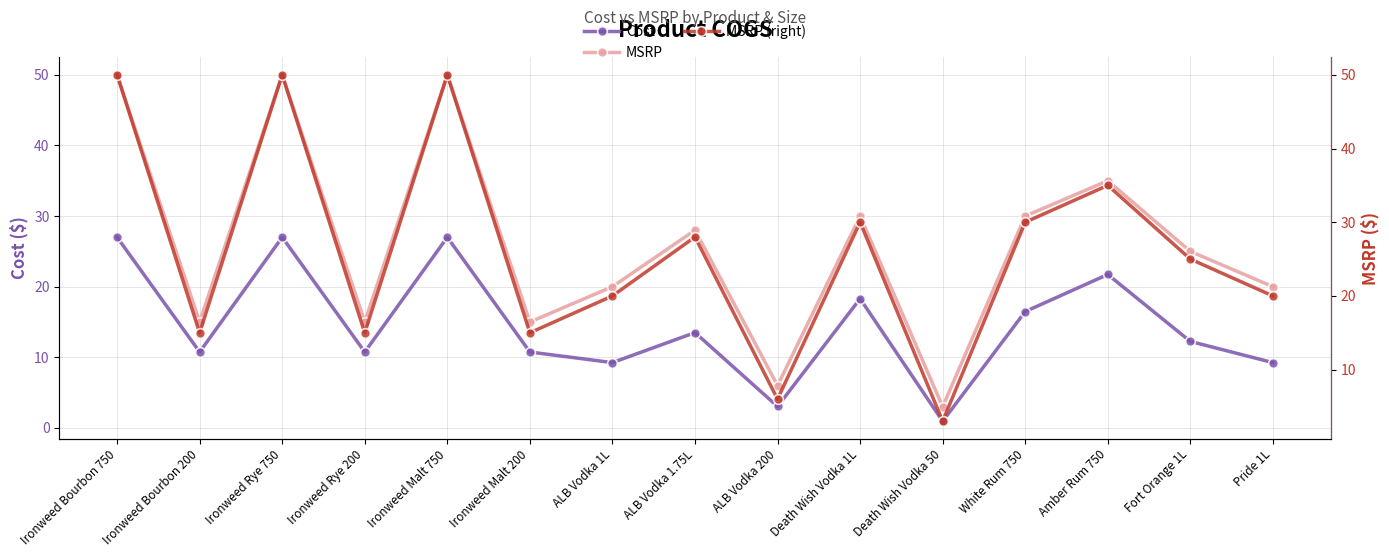

True or false: MSRP has more than 2 points higher than both neighbors.

True